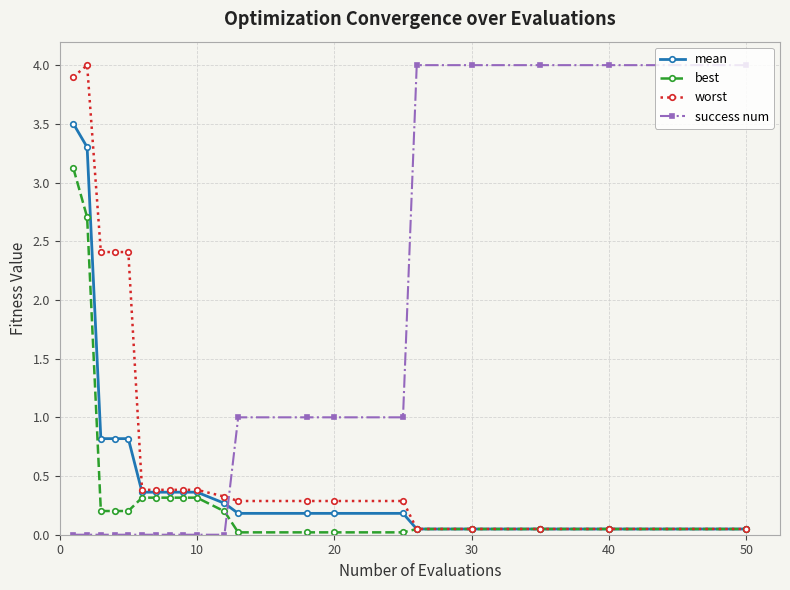

Which series has the largest total across all categories?

success num